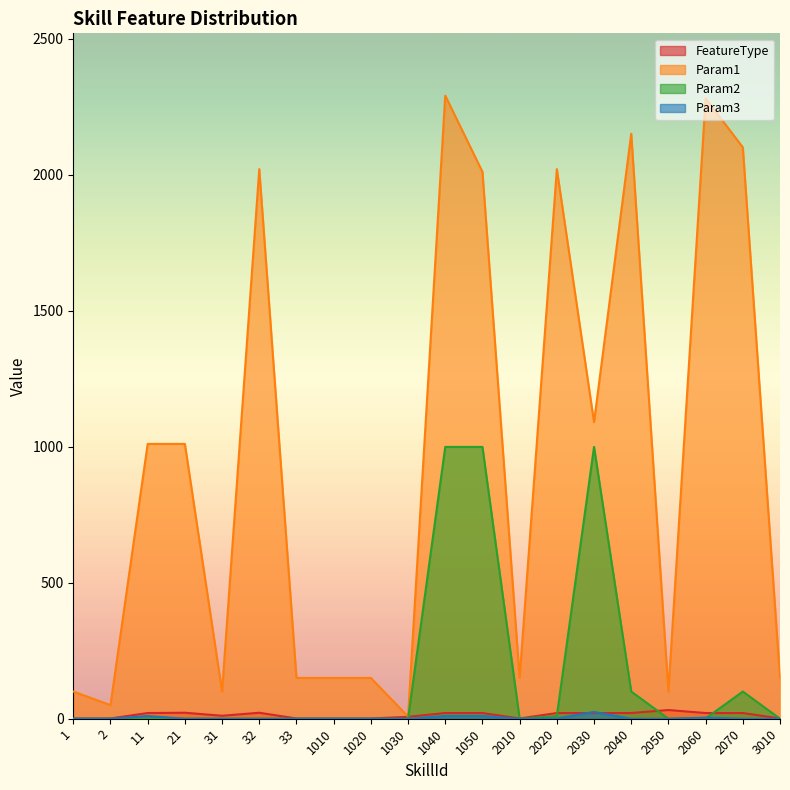

At which category is the sum across all series the highest?

1040